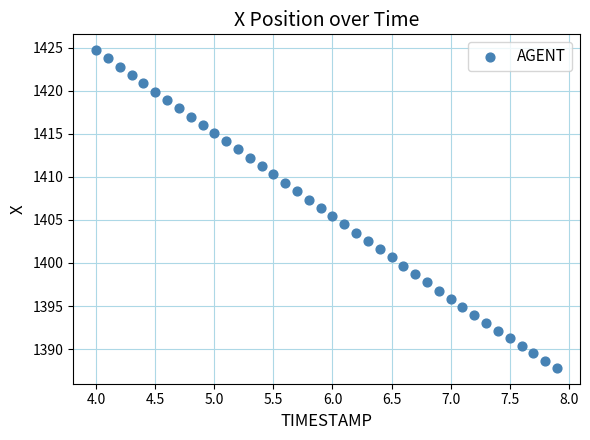

What is the range of X values (max minus min)?

3.9